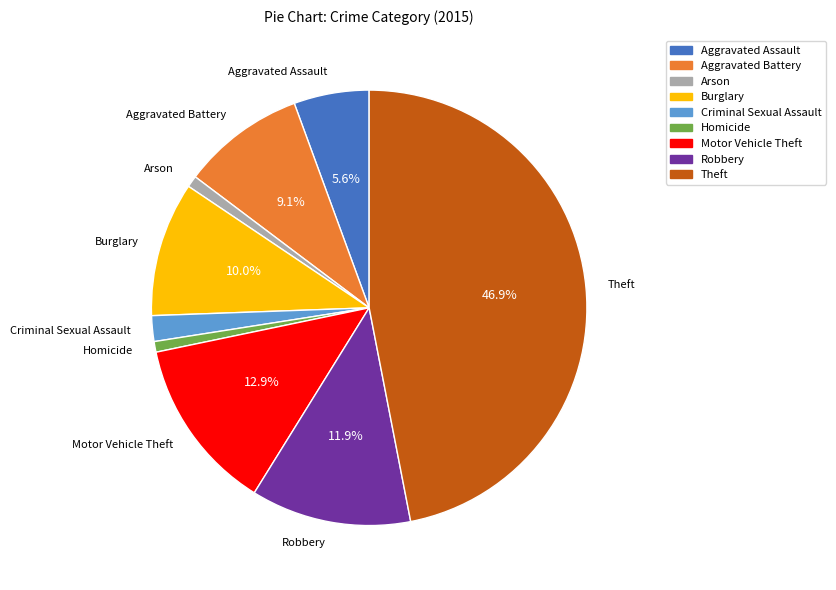

To the nearest percent, what is the combined percentage of Aggravated Assault and Theft?

53%